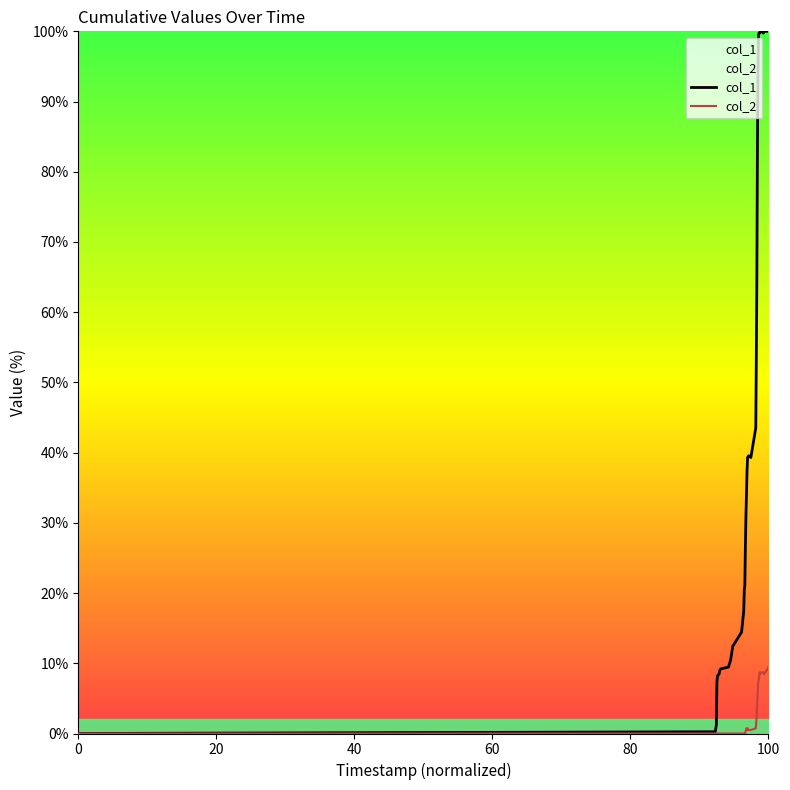

What is the average value of the col_1 series?

41.8